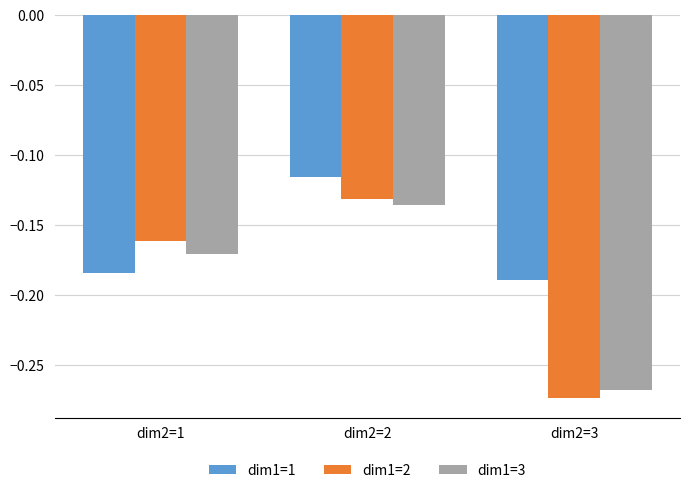

At dim2=1, list the series in order from smallest to largest.

dim1=1, dim1=3, dim1=2